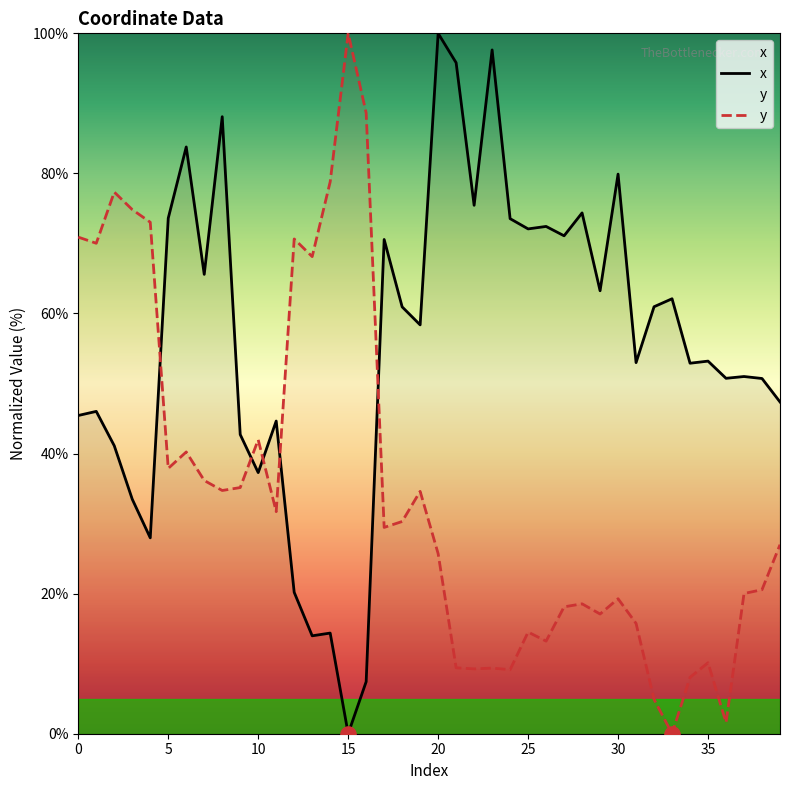

Which series reaches the maximum Y coordinate?

x